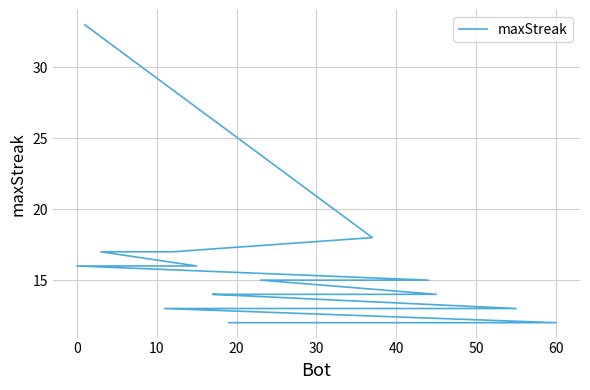

What is the difference between the maximum and second lowest values?

21